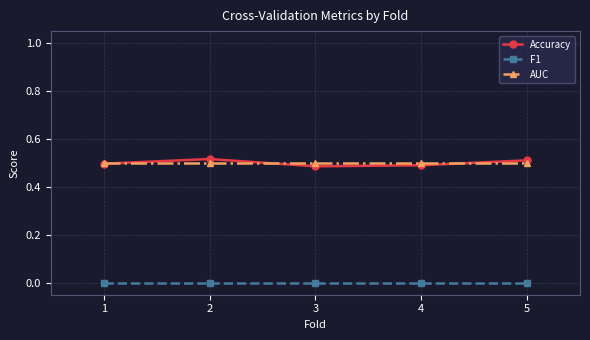

In Accuracy, how many points are lower than both neighbors (excluding endpoints)?

1